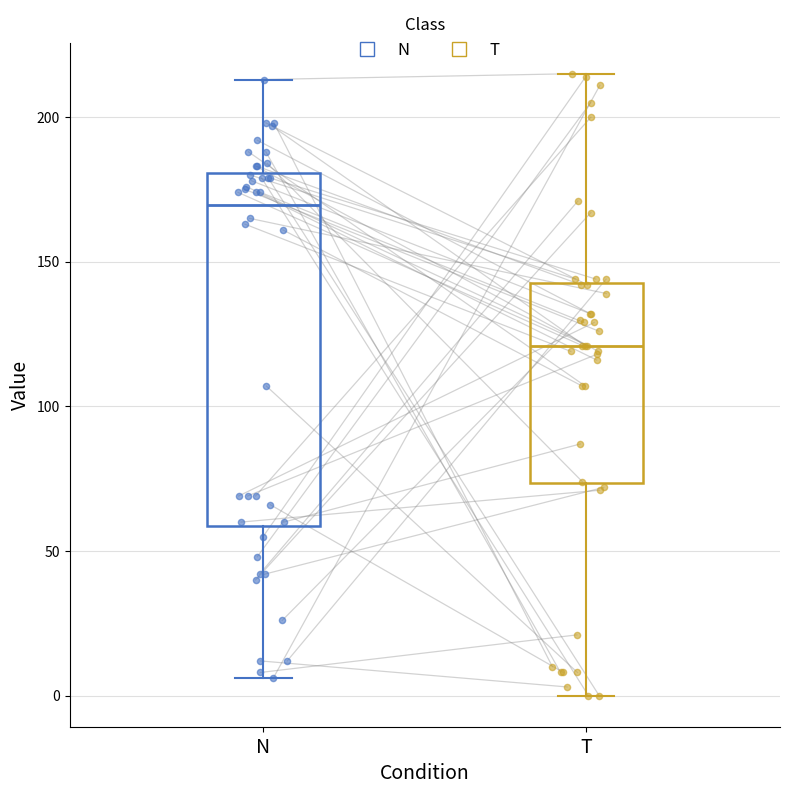

Which box's median line is the lowest?

T